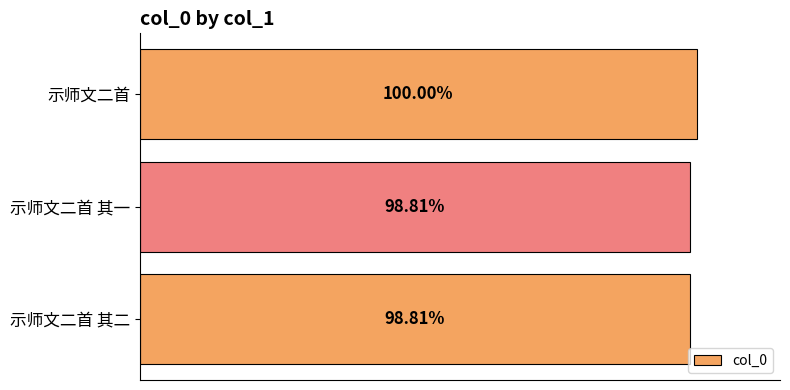

Does the chart contain any negative values?

No